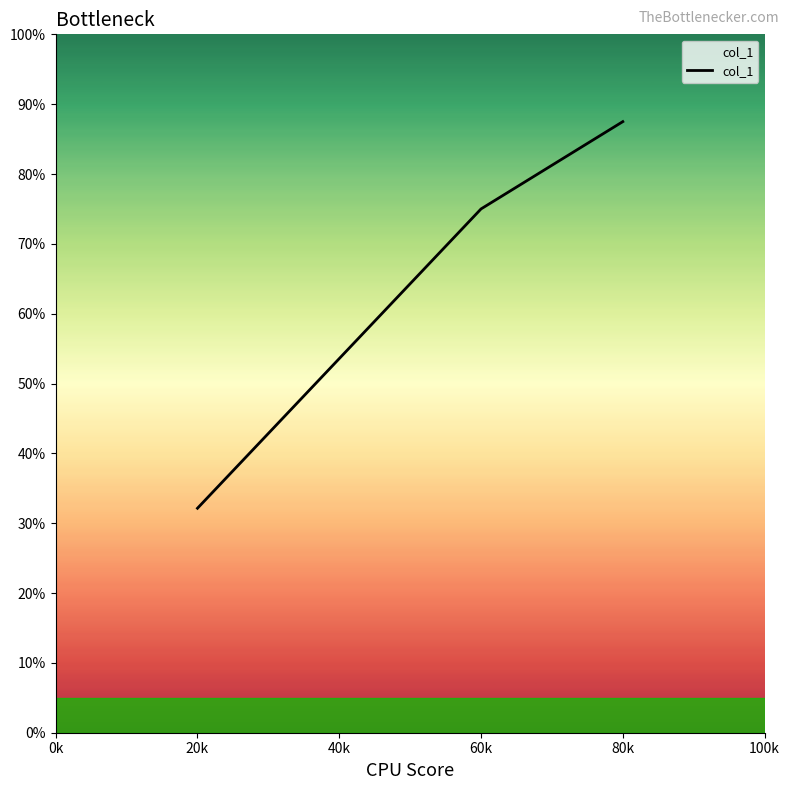

Reading left to right, transcribe all the data shown in this chart.

32.1	75.0	87.5